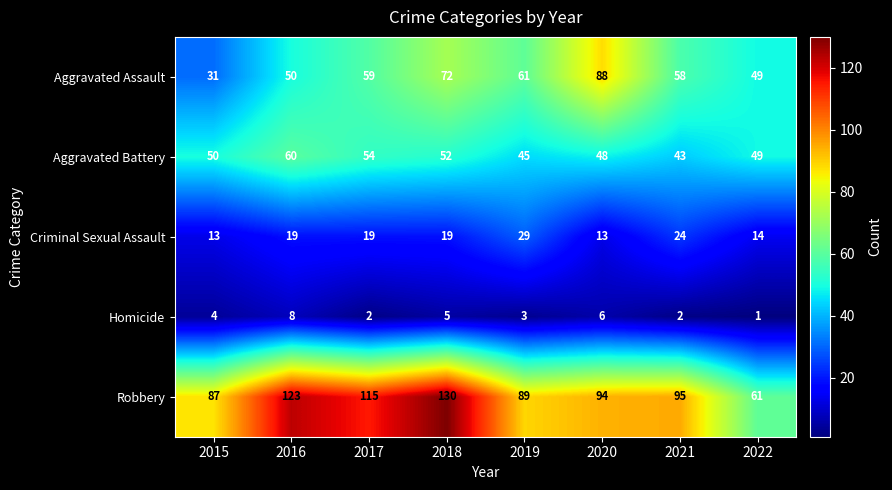

At which label is Aggravated Battery closest to 51?

2015